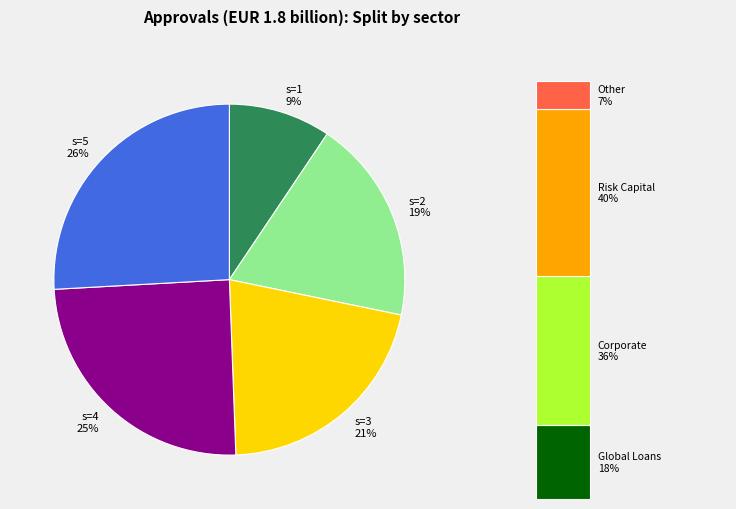

What is the change in value from s=2 to s=3?

+2